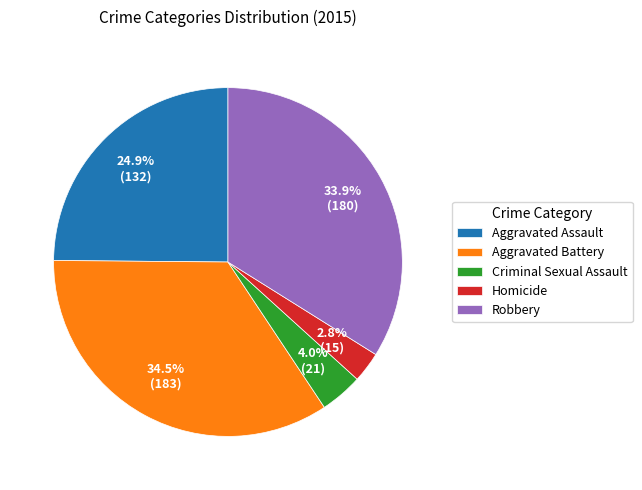

What percentage is the Criminal Sexual Assault slice, to the nearest percent?

4%